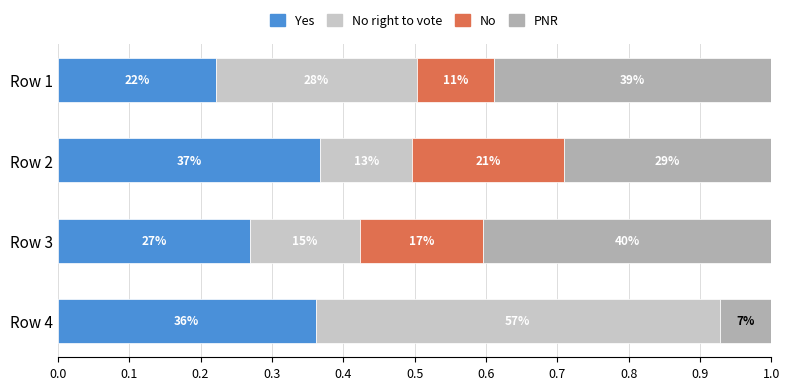

What are all the series names shown in the legend?

Yes, No right to vote, No, PNR